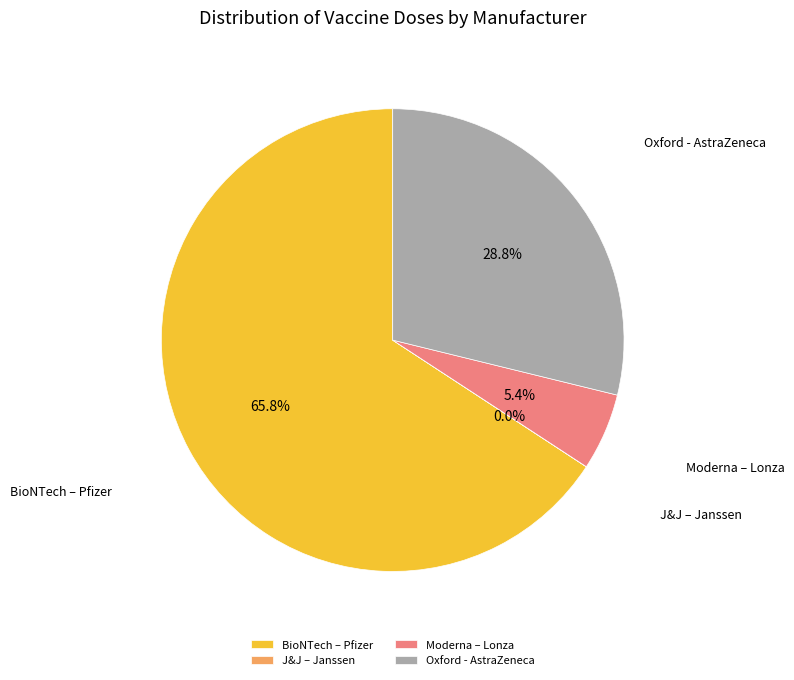

Which category accounts for the majority?

BioNTech – Pfizer